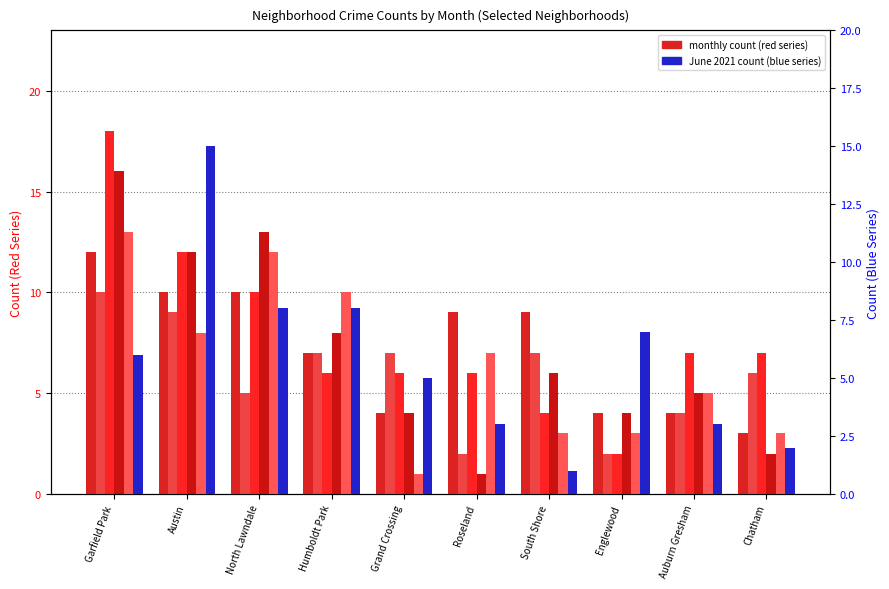

What is the value of the August 2021 bar at the 10th from the left?

3